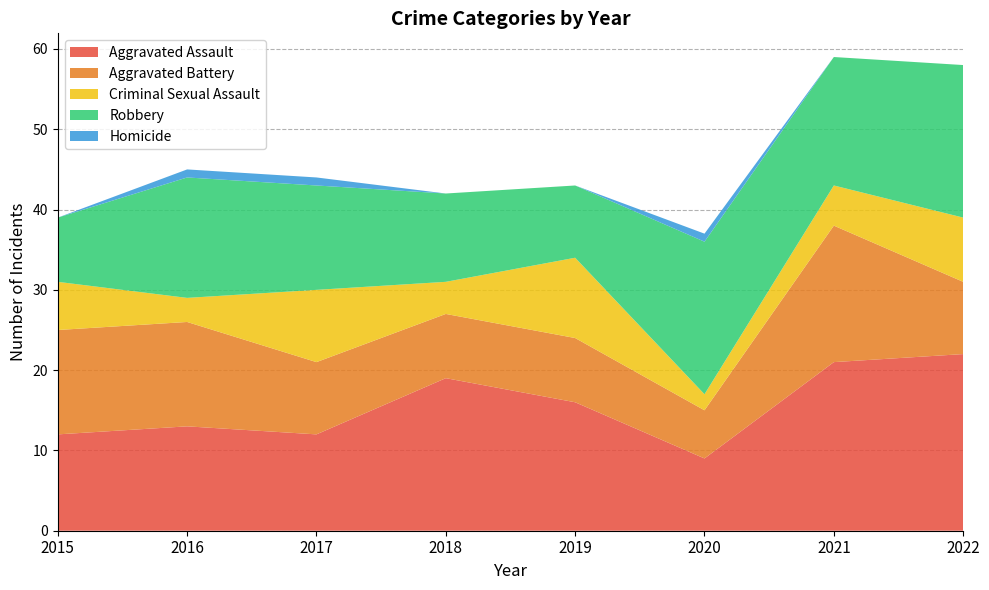

Reading right to left, what are all the values shown in this chart?

Aggravated Assault: 22	21	9	16	19	12	13	12
Aggravated Battery: 9	17	6	8	8	9	13	13
Criminal Sexual Assault: 8	5	2	10	4	9	3	6
Robbery: 19	16	19	9	11	13	15	8
Homicide: 0	0	1	0	0	1	1	0